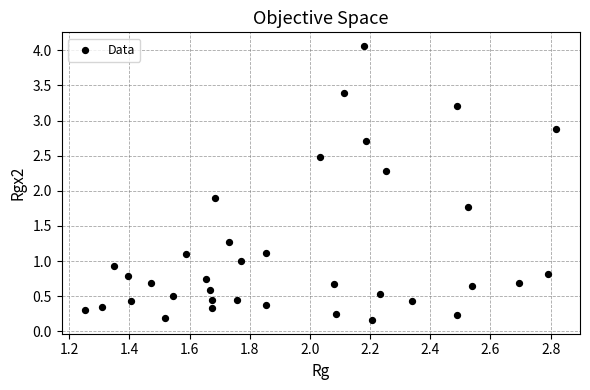

What is the range of X values (max minus min)?

1.6